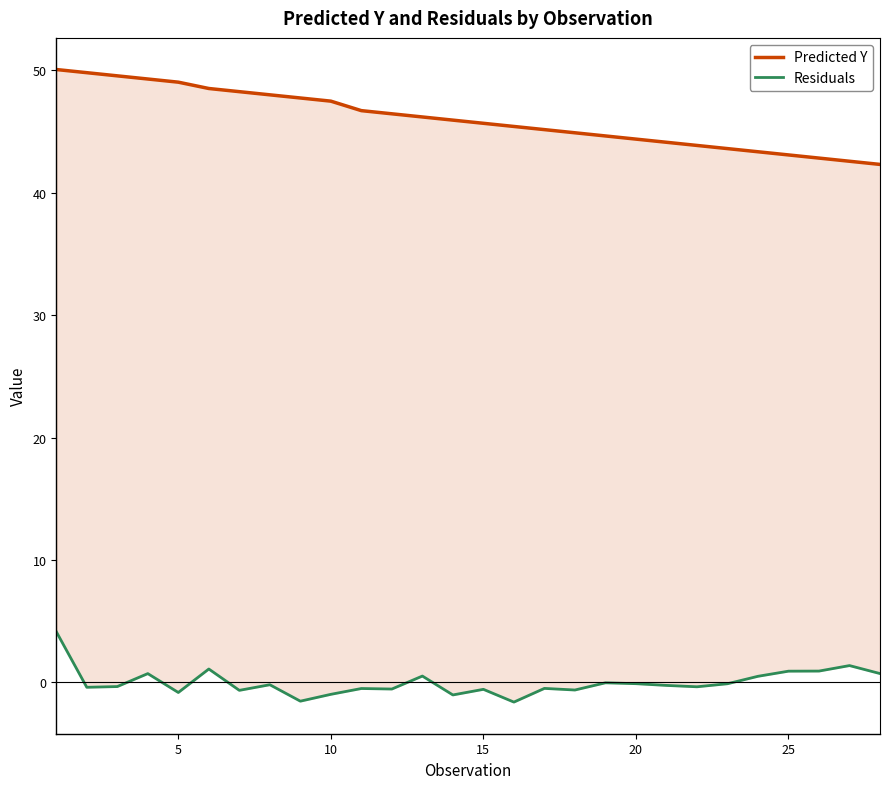

What is the spread (max minus min) of values at 10?

49.9